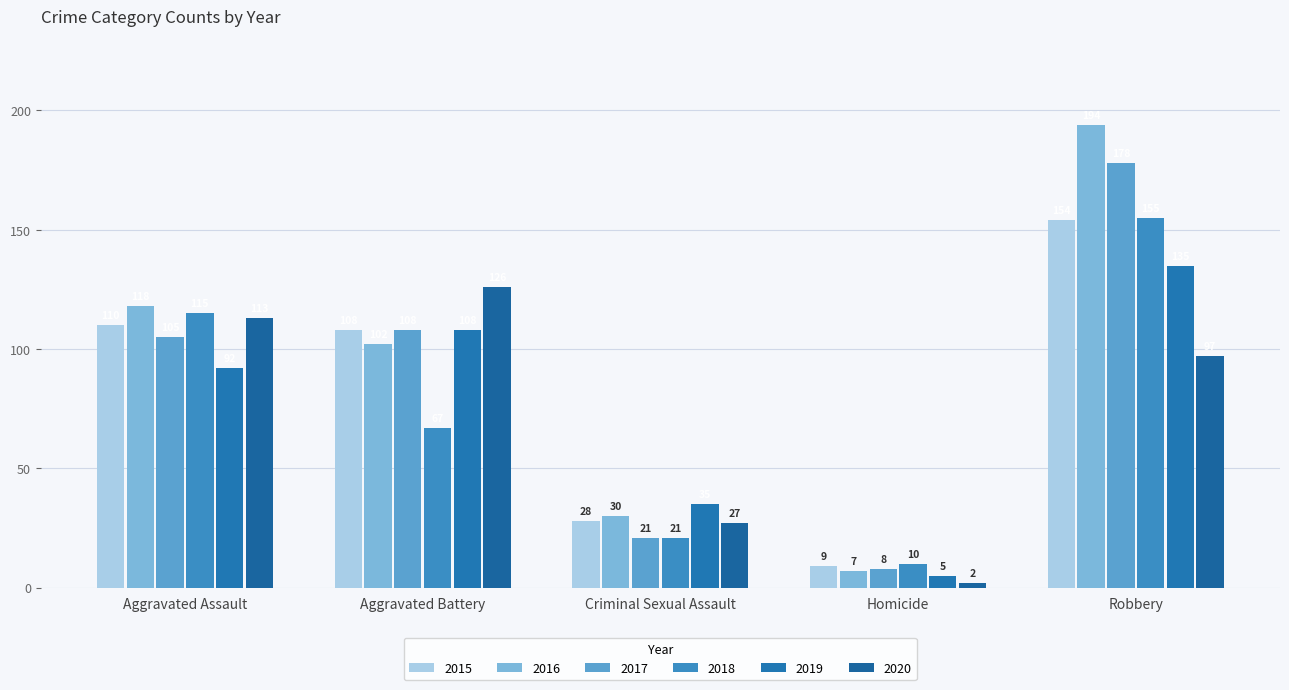

What is the sum of all 2017 values?

420